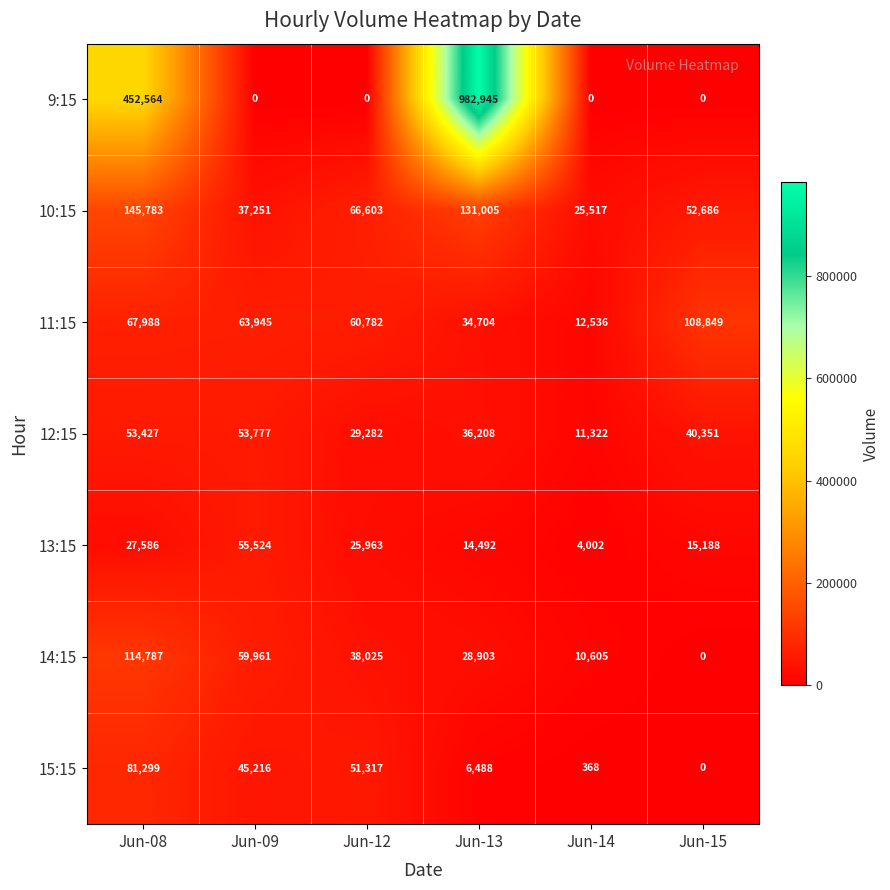

Which series has the largest range (max minus min)?

9:15